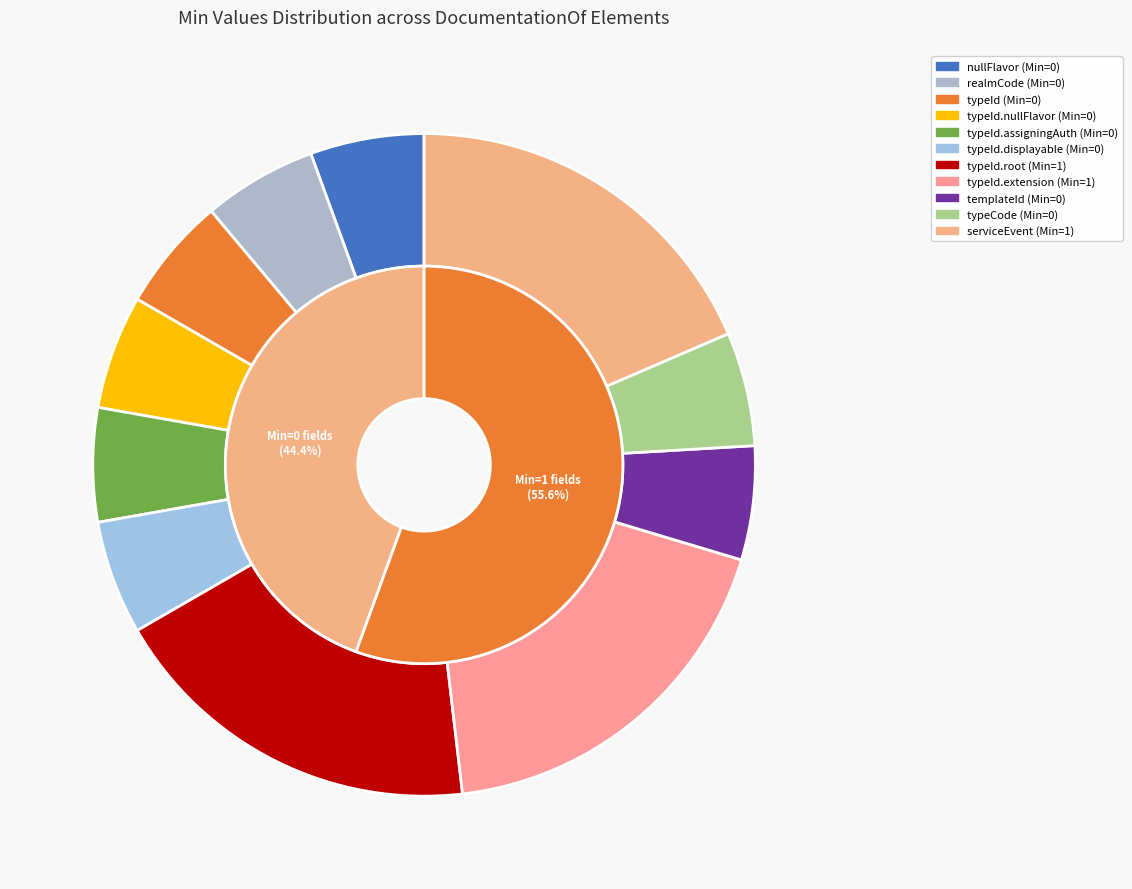

True or false: DocumentationOf.typeId.root accounts for 41% of the total.

False